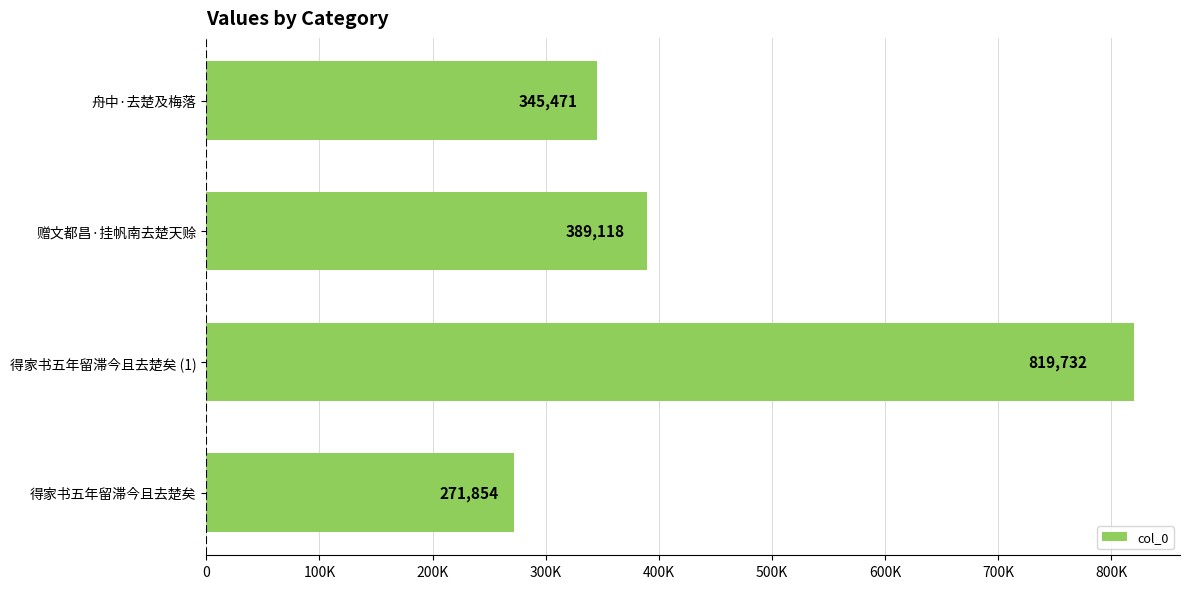

What is the average value?

456544